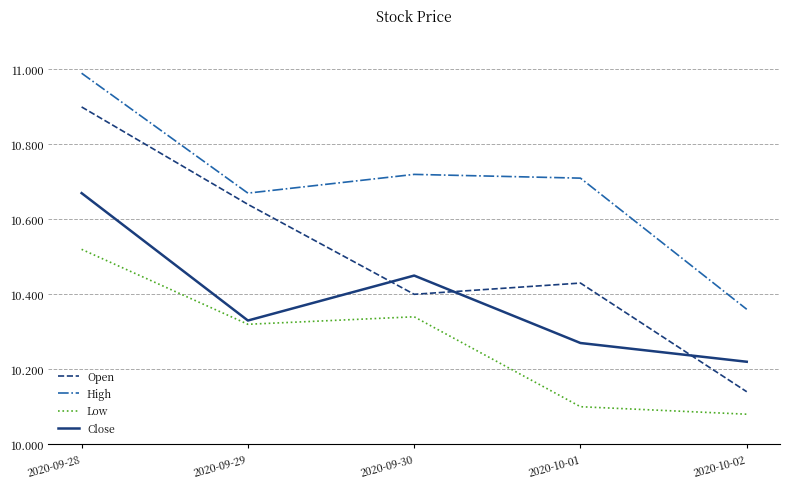

How many Close values are between 10 and 11?

5